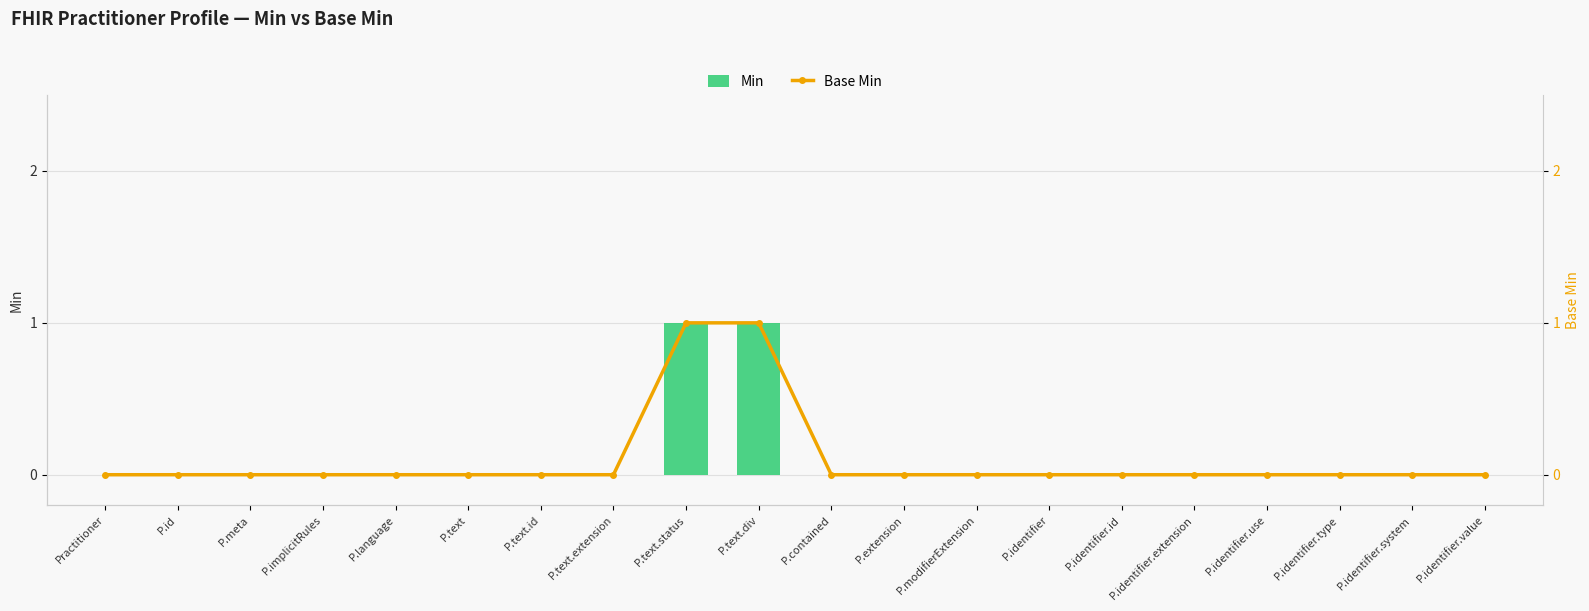

Is it true that Base Min equals 0 at P.implicitRules?

True